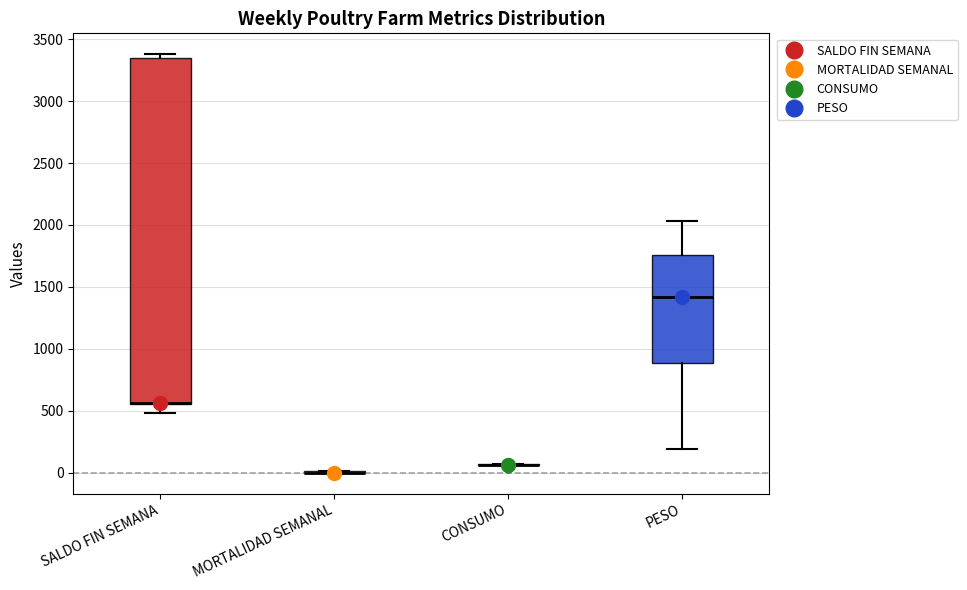

Reading left to right, read every box against the y-axis: the position of its median line, the range the box covers, and the ends of its whiskers. The values are not printed on the chart, so give them approximately, as read against the axis.

SALDO FIN SEMANA: median 550 (drawn on the box's lower edge), box 550 to 3350, whiskers 500 to 3400
MORTALIDAD SEMANAL: box collapsed to a line at 0, whiskers 0 to 0
CONSUMO: box collapsed to a line at 50, whiskers 50 to 50
PESO: median 1400, box 900 to 1750, whiskers 200 to 2050